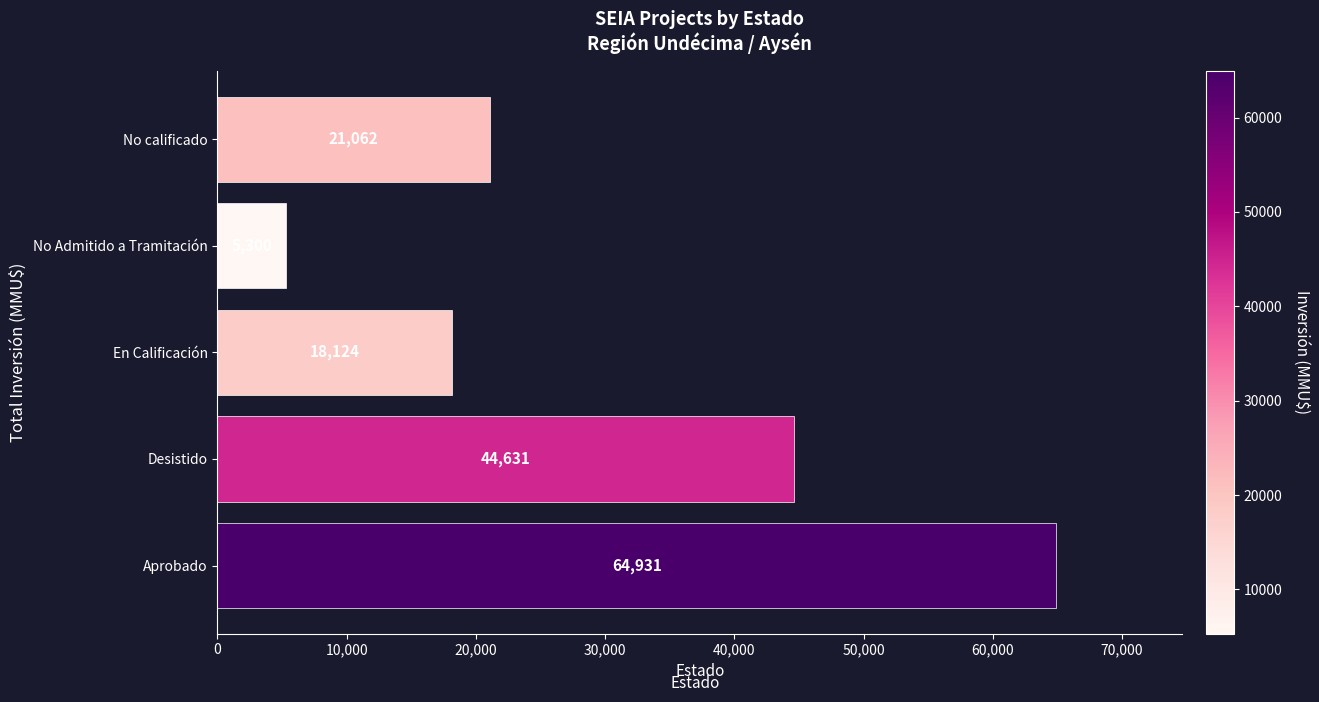

What is the difference between the second highest and second lowest values?

26507